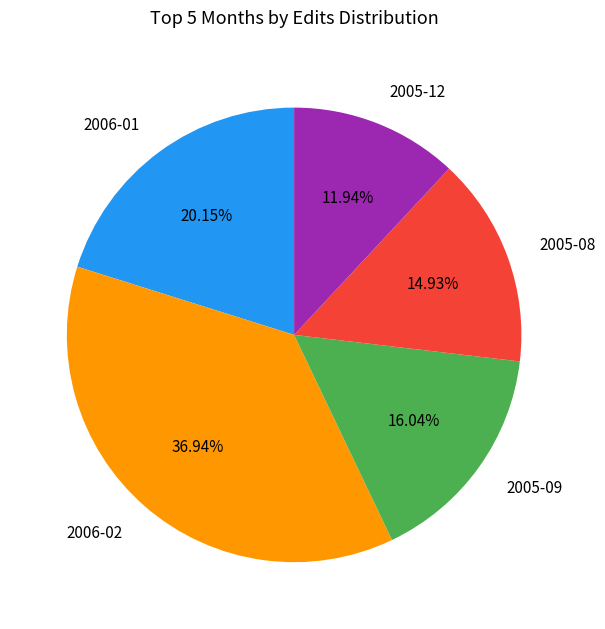

To the nearest percent, what percentage of the pie is 2006-01?

20%